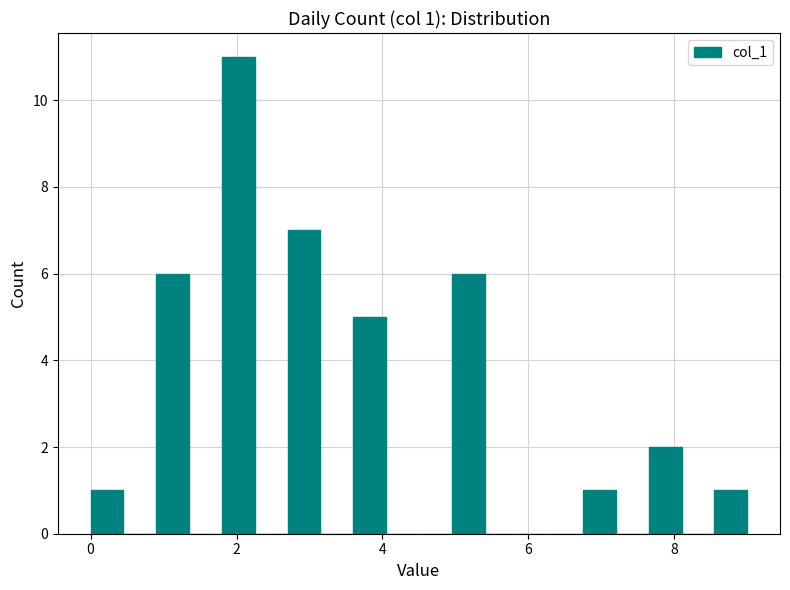

Read against the x-axis, roughly where is the centre of the tallest bar?

2.0